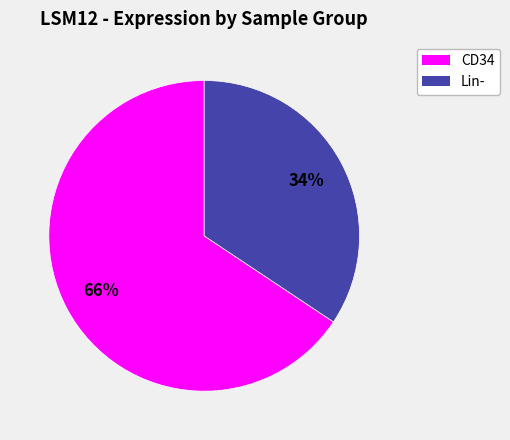

Is there any slice that represents more than half of the pie?

Yes